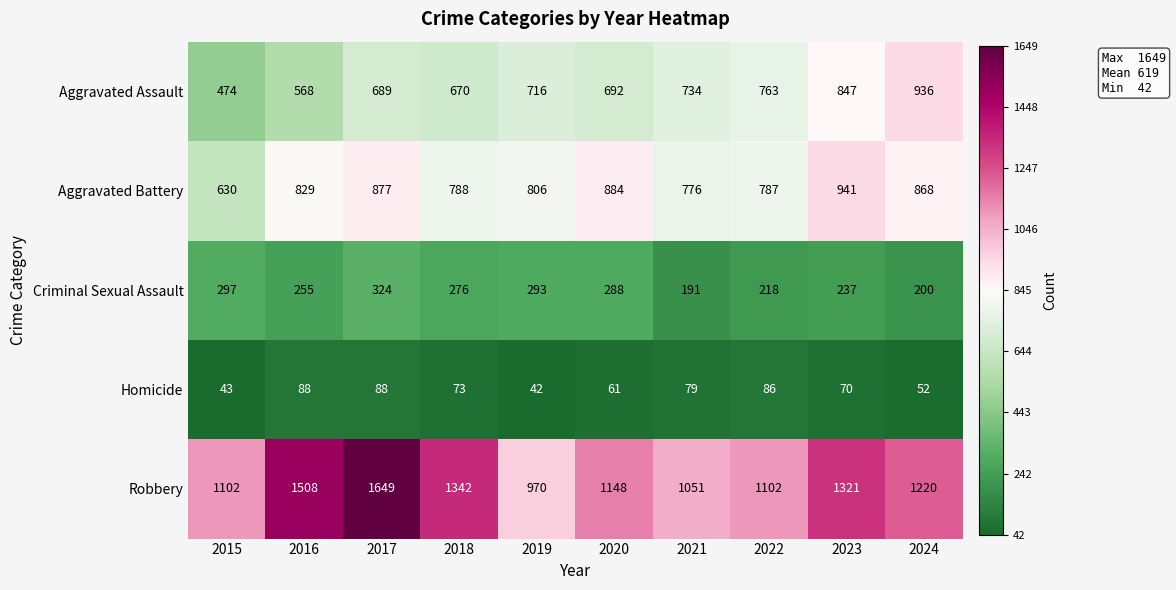

Is it true that Criminal Sexual Assault equals 436 at 2019?

False